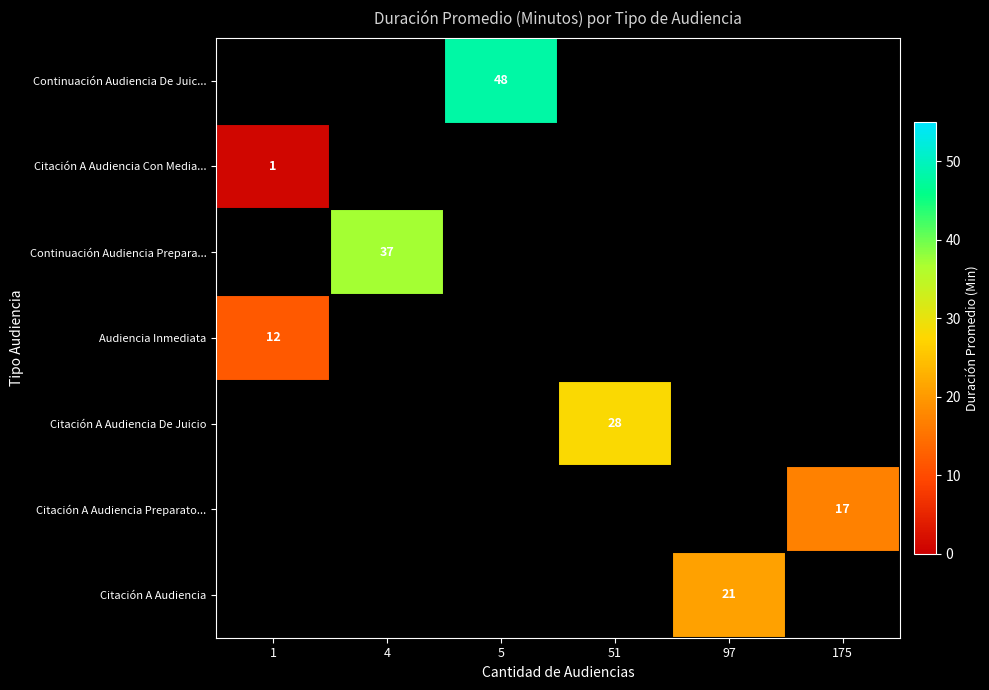

Which label corresponds to the largest value in the chart?

5